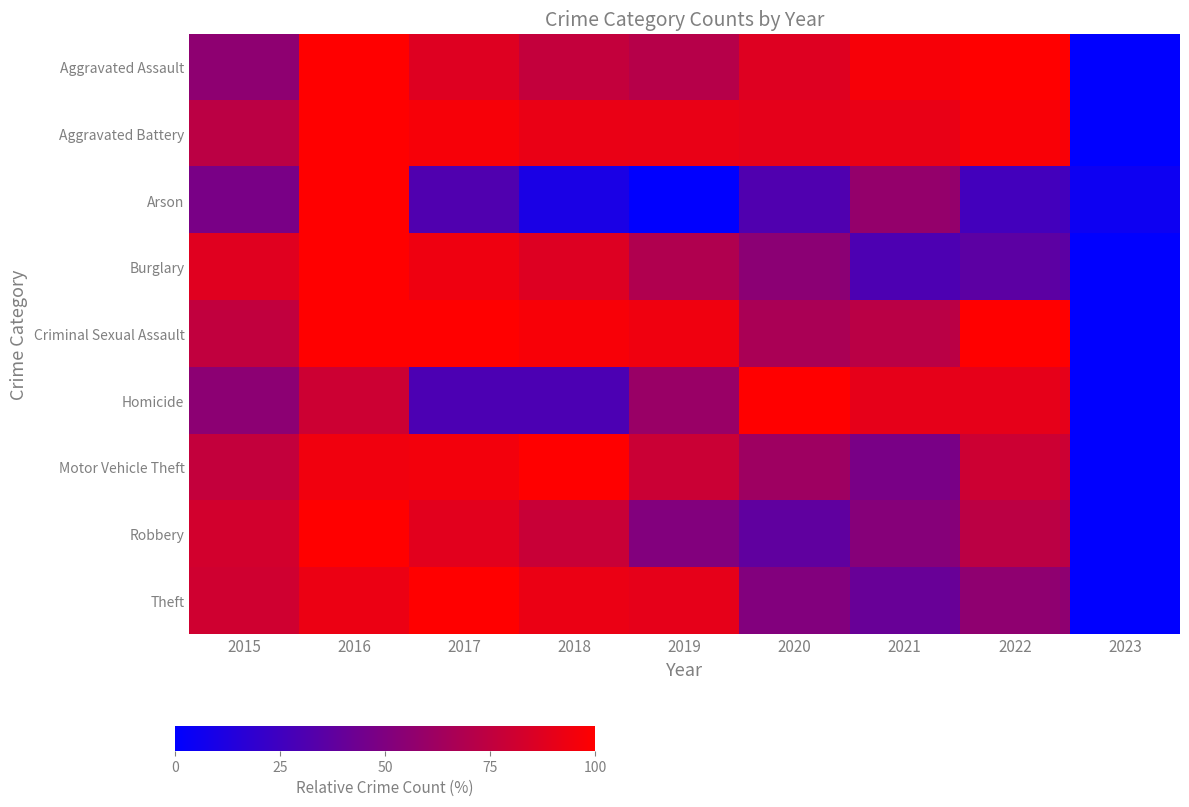

What is the total value across all series at 2020?

580.2